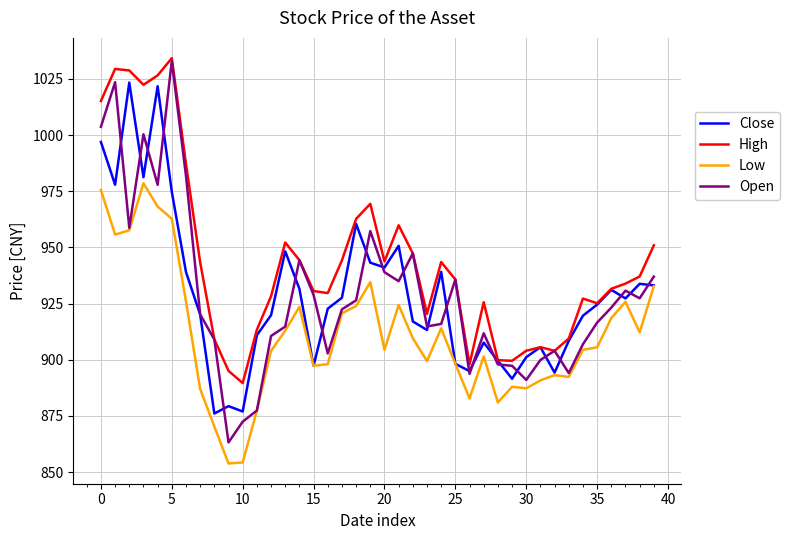

Which series has the largest total across all categories?

High